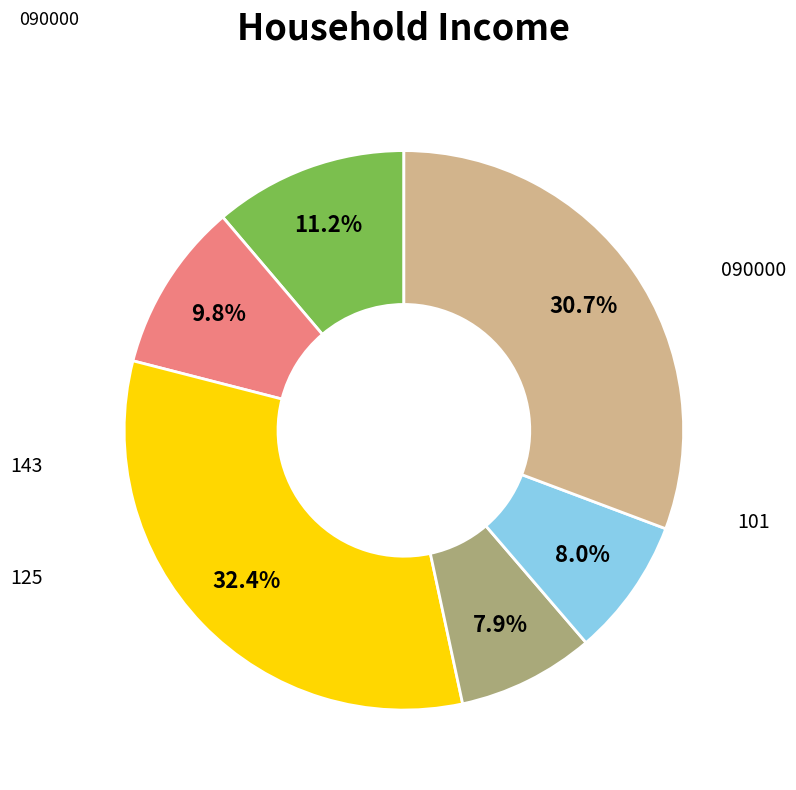

Does any single category account for the majority?

No